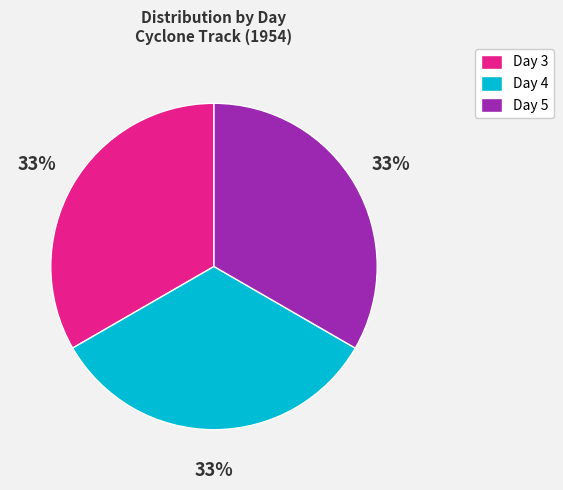

Do Day 5 and Day 4 together represent more than half of the pie?

Yes